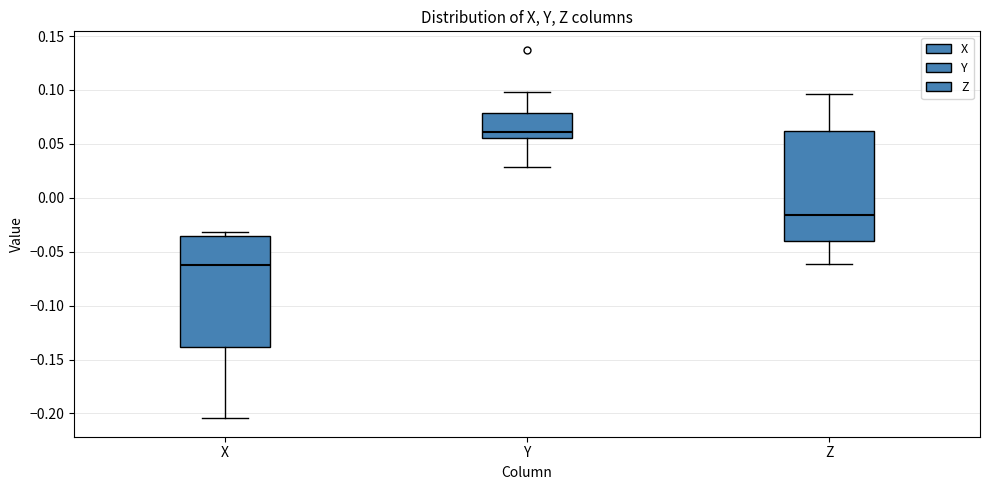

Reading left to right, read every box against the y-axis: the position of its median line, the range the box covers, and the ends of its whiskers. The values are not printed on the chart, so give them approximately, as read against the axis.

X: median -0.065, box -0.140 to -0.035, whiskers -0.205 to -0.030
Y: median 0.060, box 0.055 to 0.080, whiskers 0.030 to 0.100
Z: median -0.015, box -0.040 to 0.060, whiskers -0.060 to 0.095